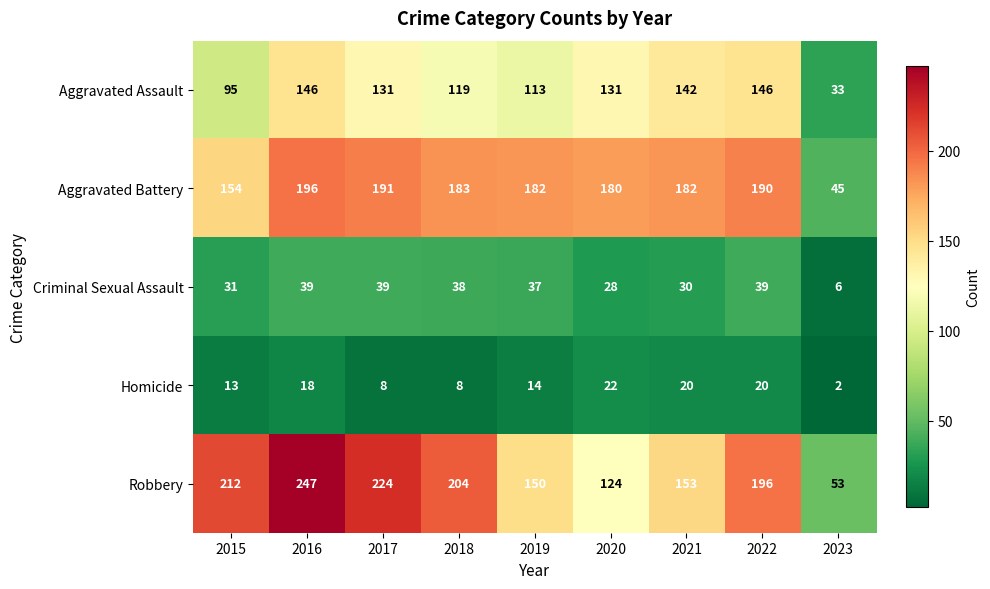

What is the greatest value displayed?

247